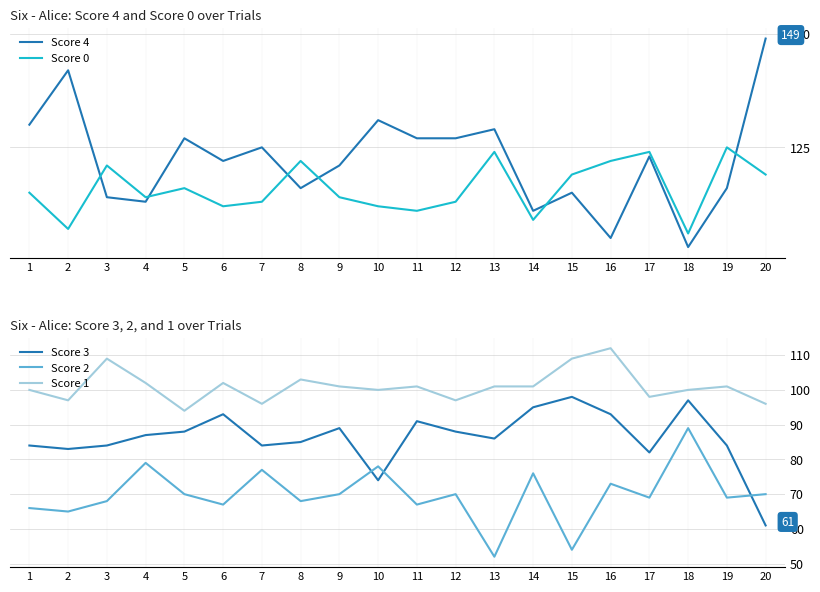

What are all the series names shown in the legend?

Score 4, Score 0, Score 3, Score 2, Score 1